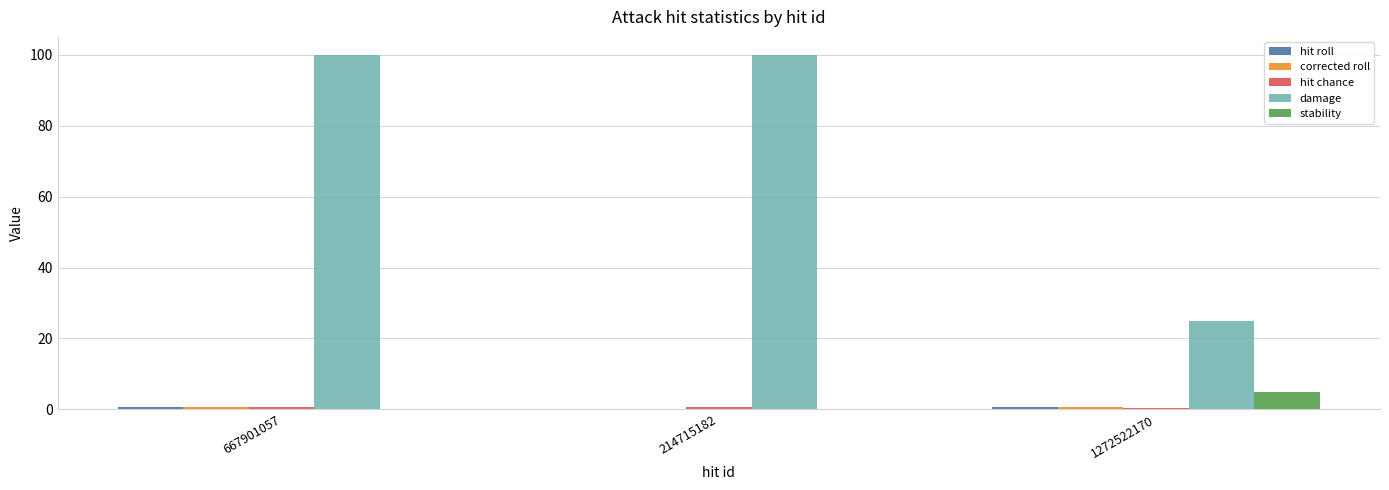

Is the value of damage at 1272522170 greater than the value of stability at 1272522170?

Yes